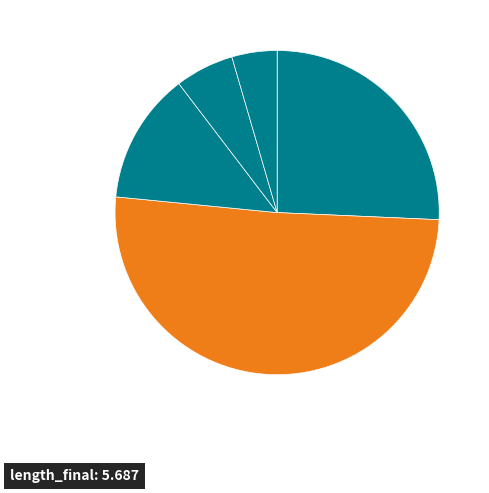

How many segments does this pie chart have?

5